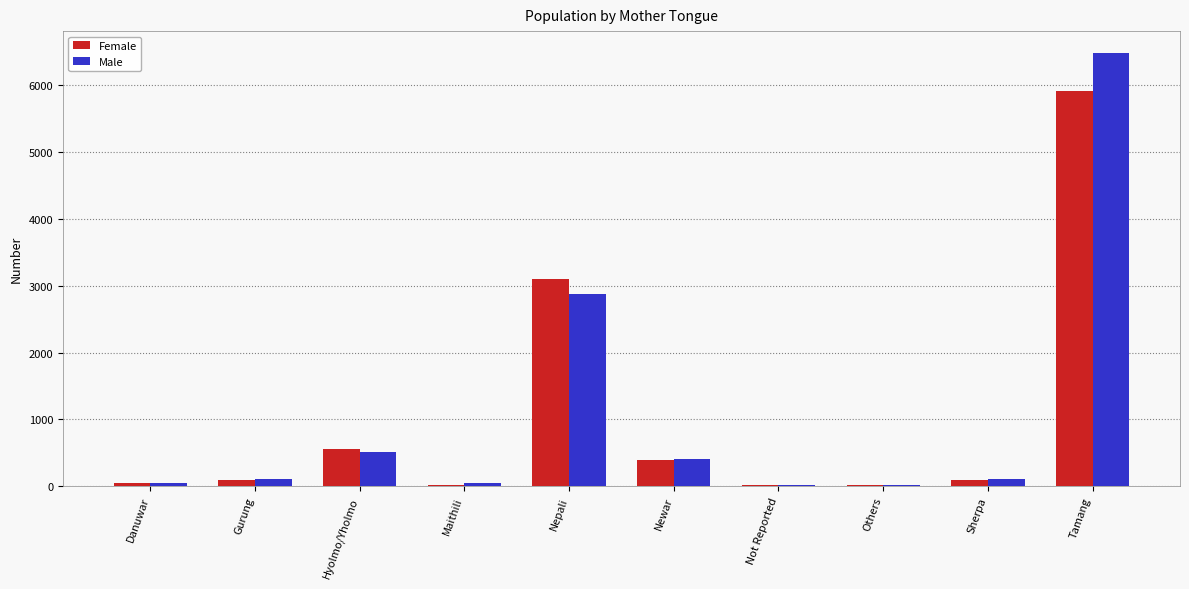

Which category has the highest value across all series?

Tamang